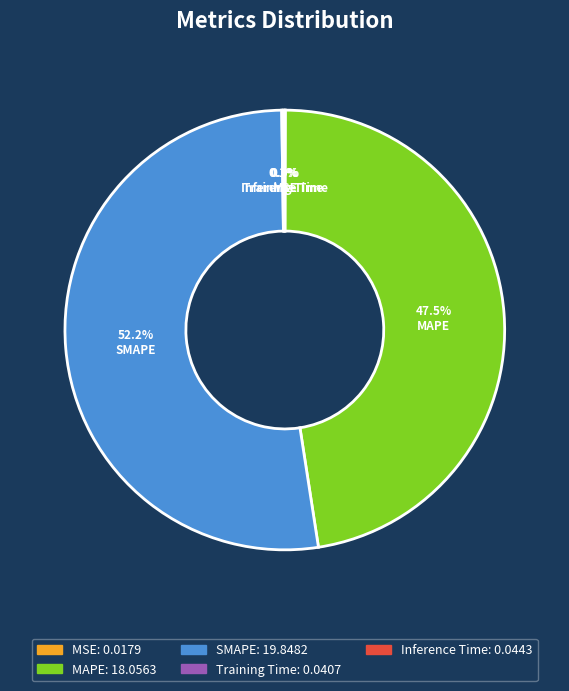

True or false: SMAPE accounts for 39% of the total.

False